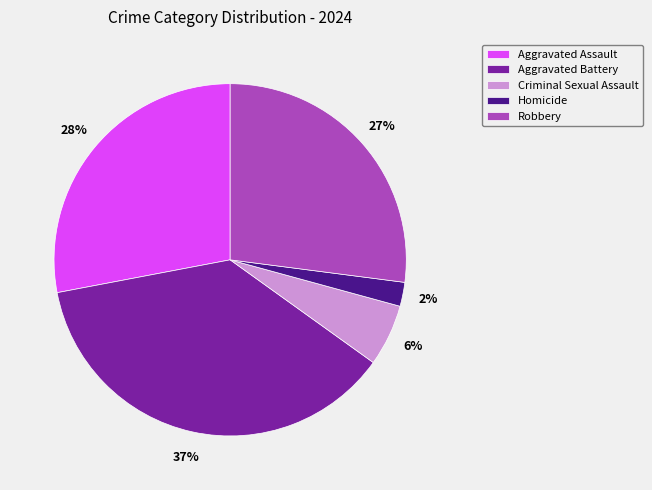

Is the sum of Homicide and Aggravated Assault greater than half?

No